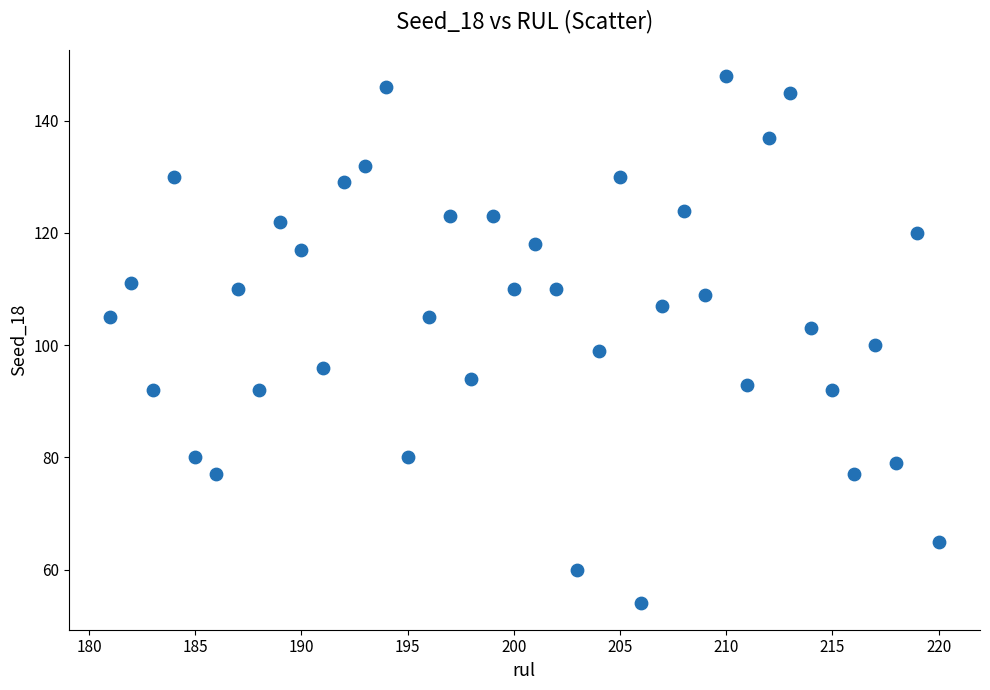

What is the range of Y values (max minus min)?

94